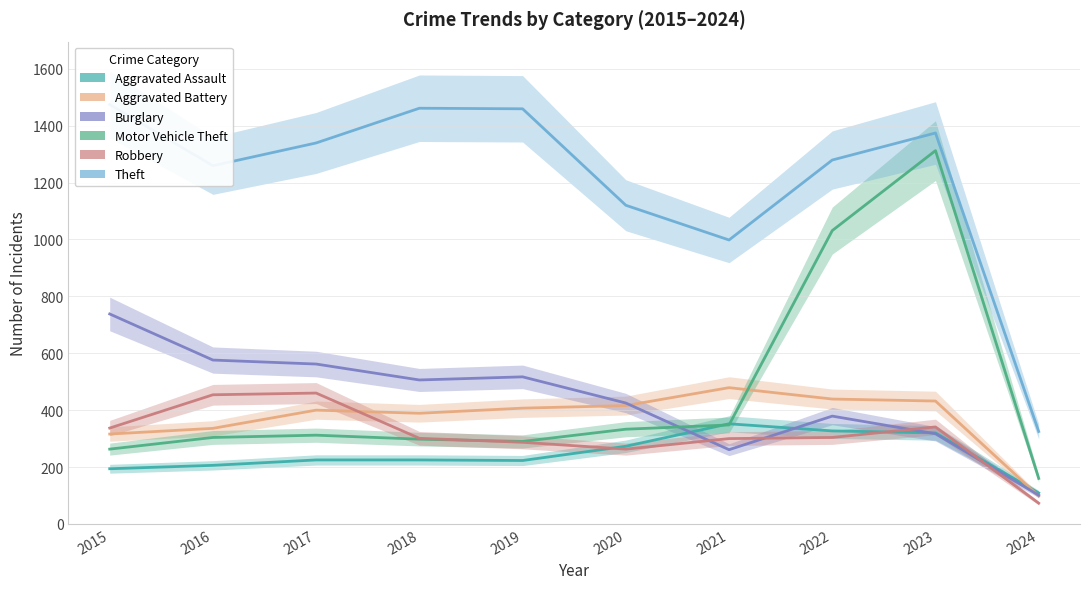

Which category has the highest value in the Aggravated Assault series?

2021